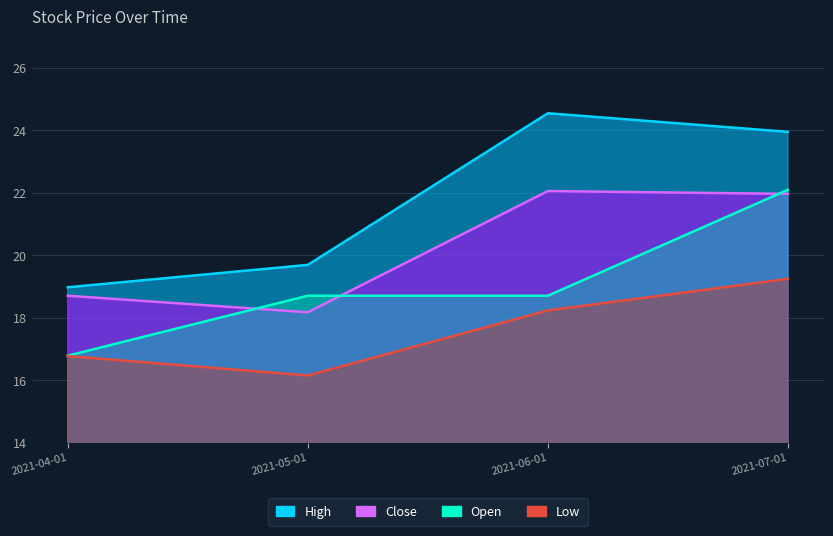

What is the label of the 1st point from the left?

2021-04-01